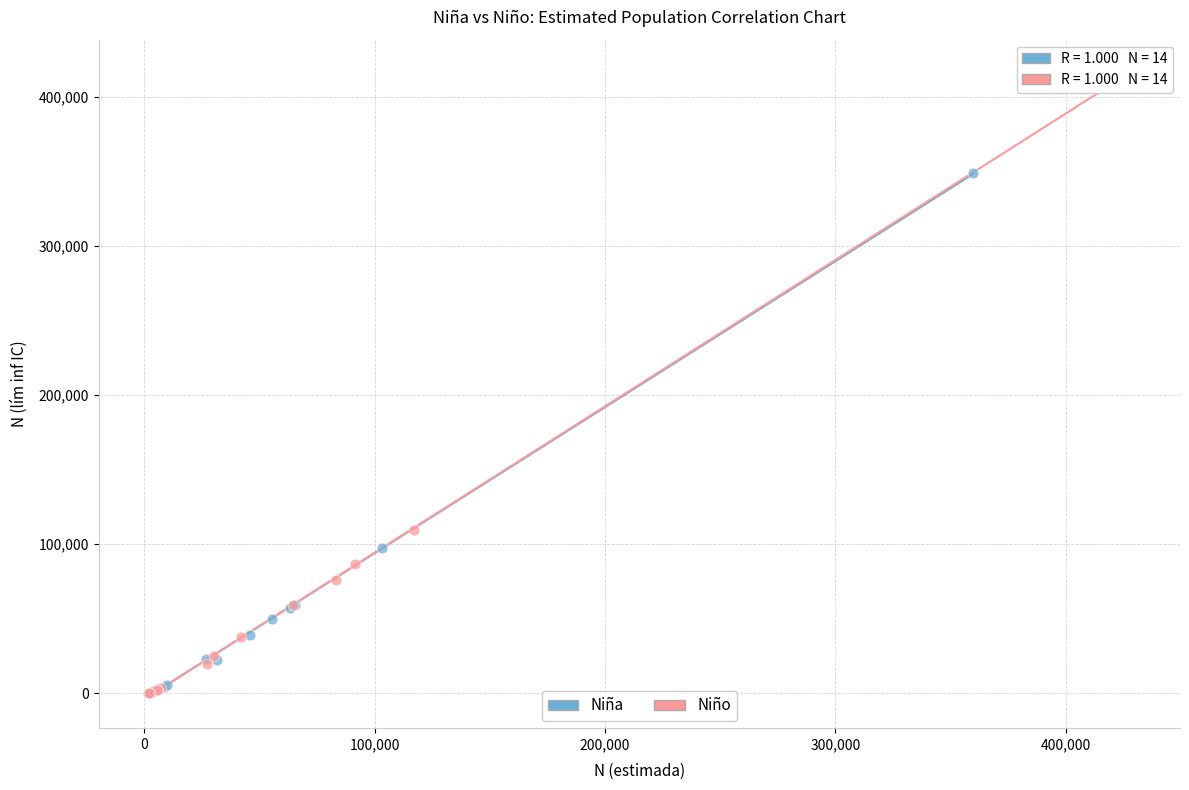

Which series reaches the maximum Y coordinate?

Niño